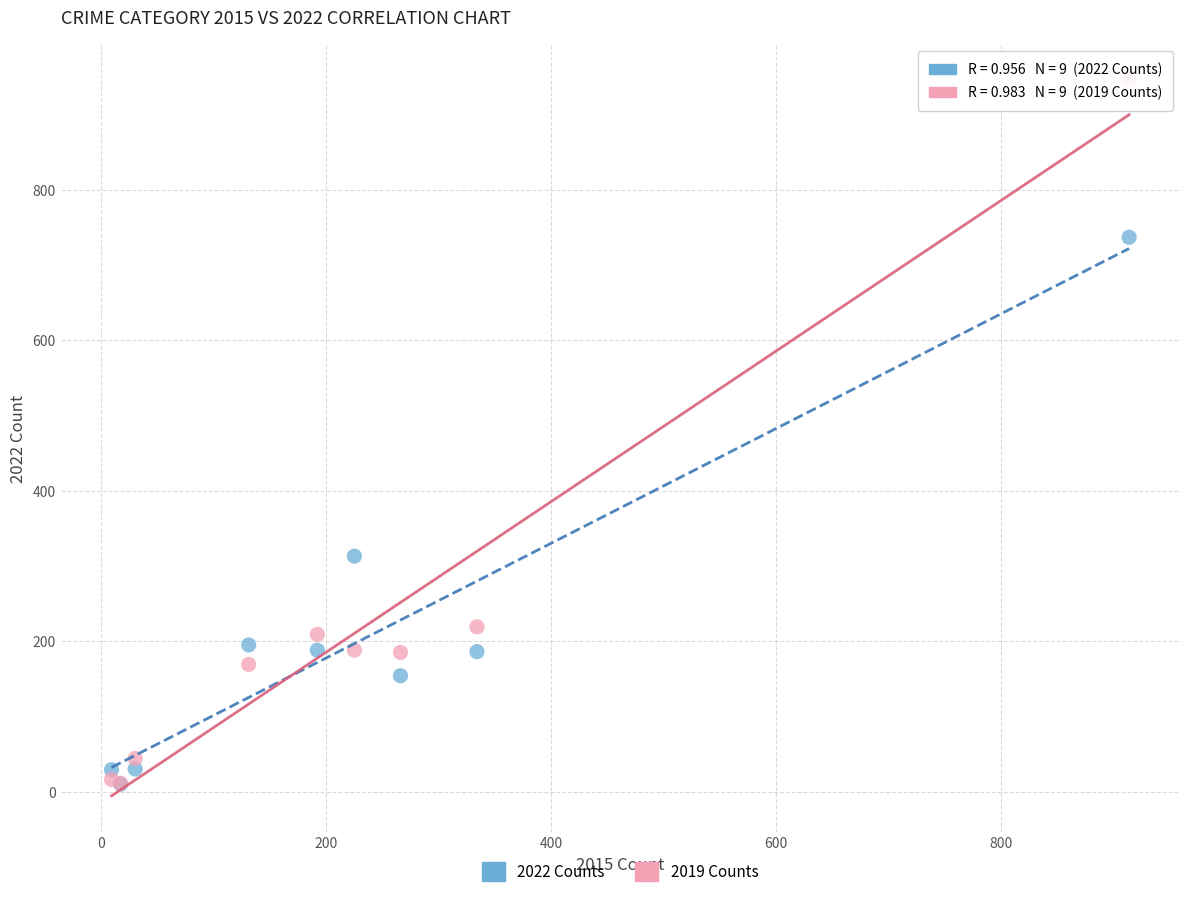

Which series has the largest Y range (max minus min)?

2019 Counts